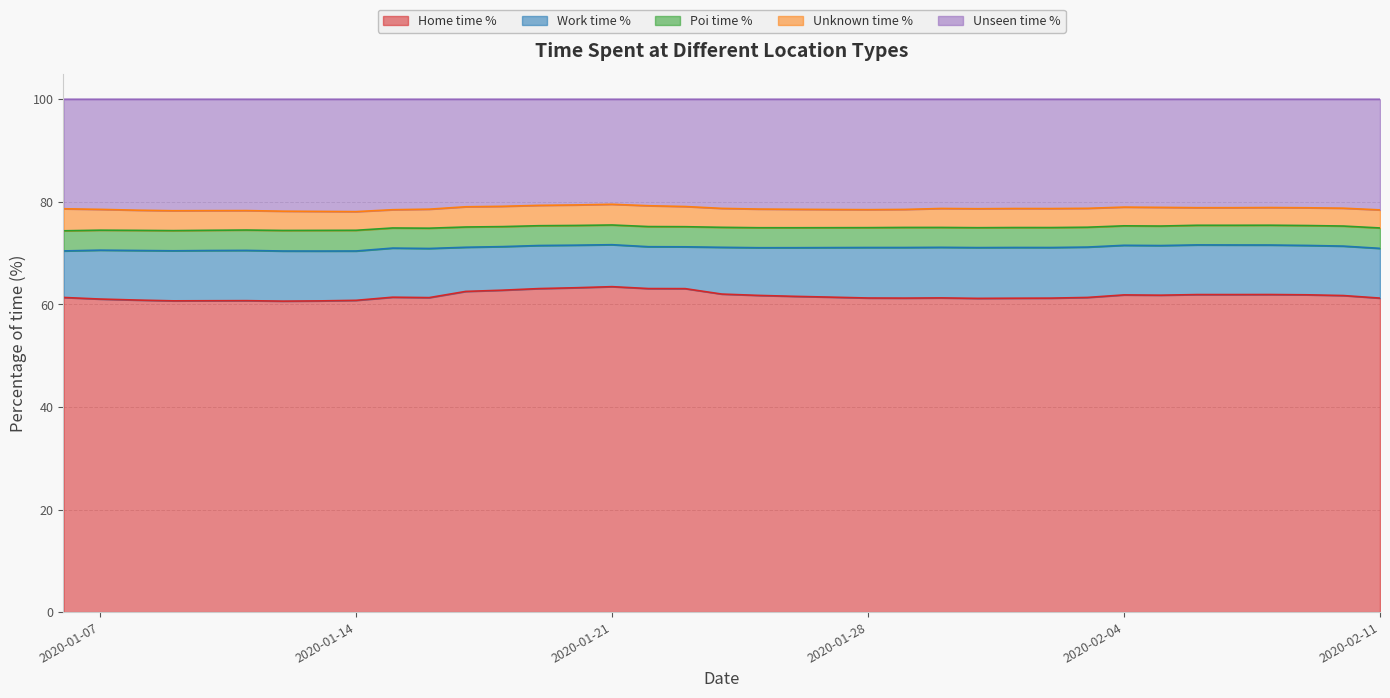

How many lines are shown in the chart?

5